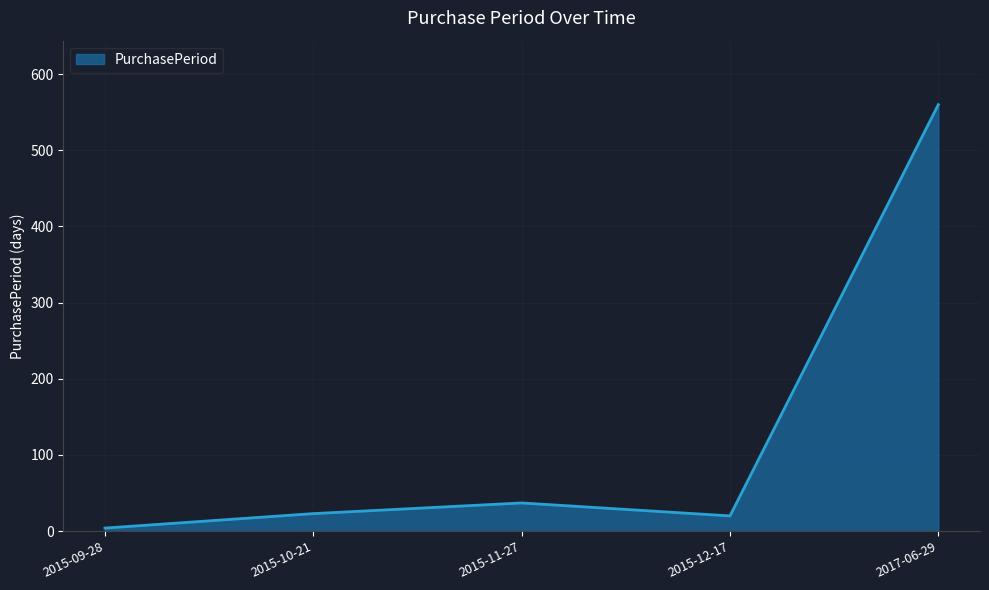

What is the change in value from 2015-09-28 to 2015-12-17?

+16